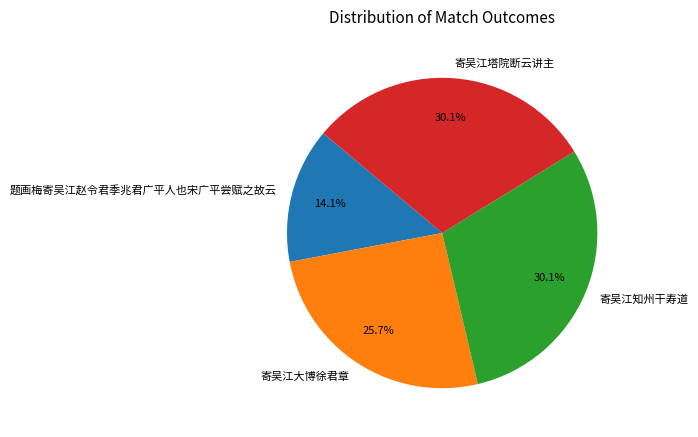

What is the smallest slice in the pie chart?

题画梅寄吴江赵令君季兆君广平人也宋广平尝赋之故云